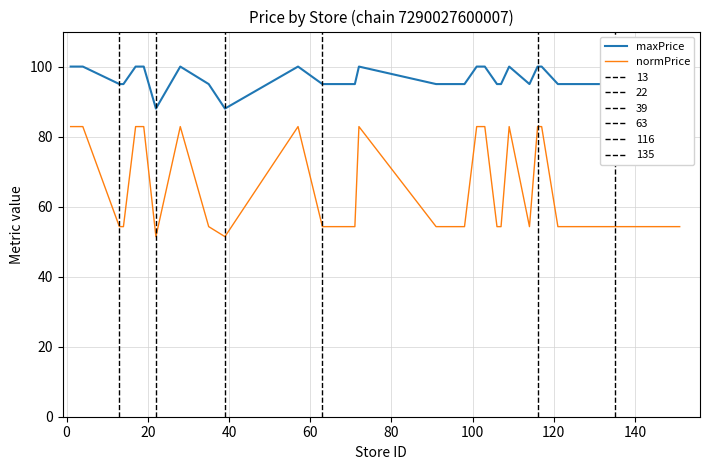

List the series in order of their peak value, highest first.

maxPrice, normPrice